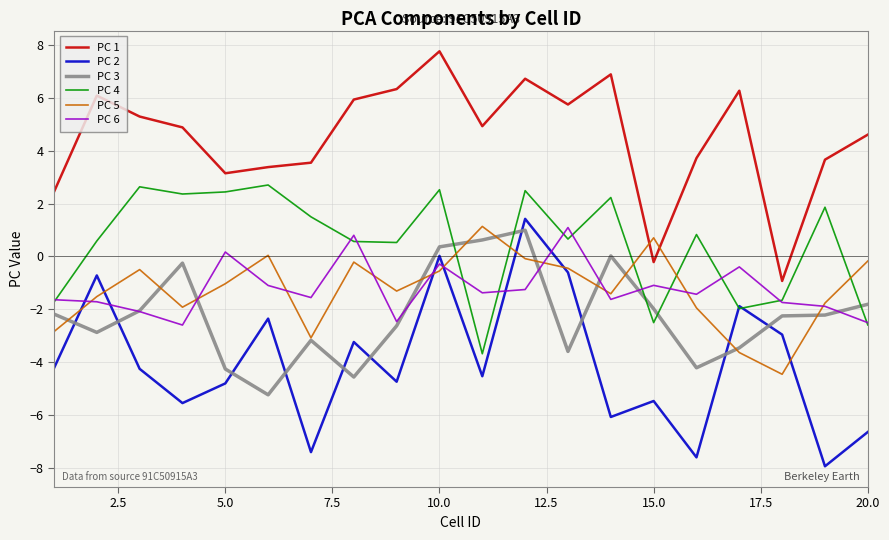

Does the chart have visible grid lines?

Yes